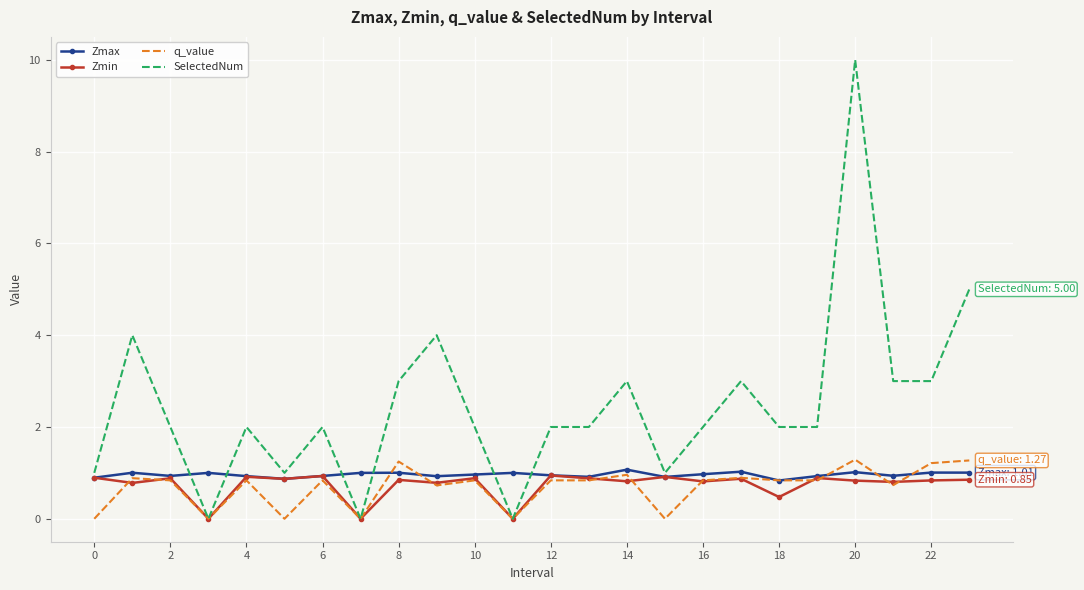

Which series has the largest range (max minus min)?

SelectedNum